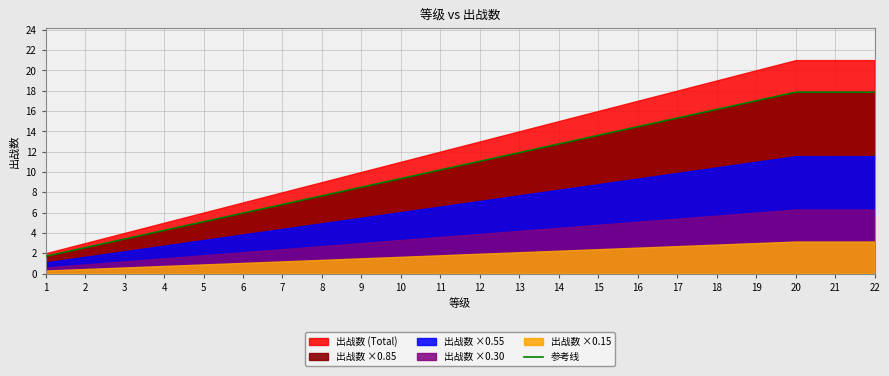

True or false: the data has more than 1 interior local peaks.

False